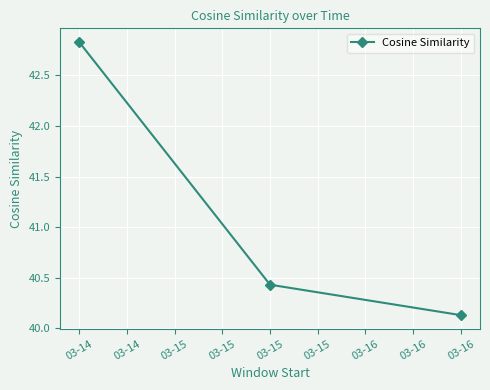

Rank the categories by value from lowest to highest.

03-16, 03-15, 03-14